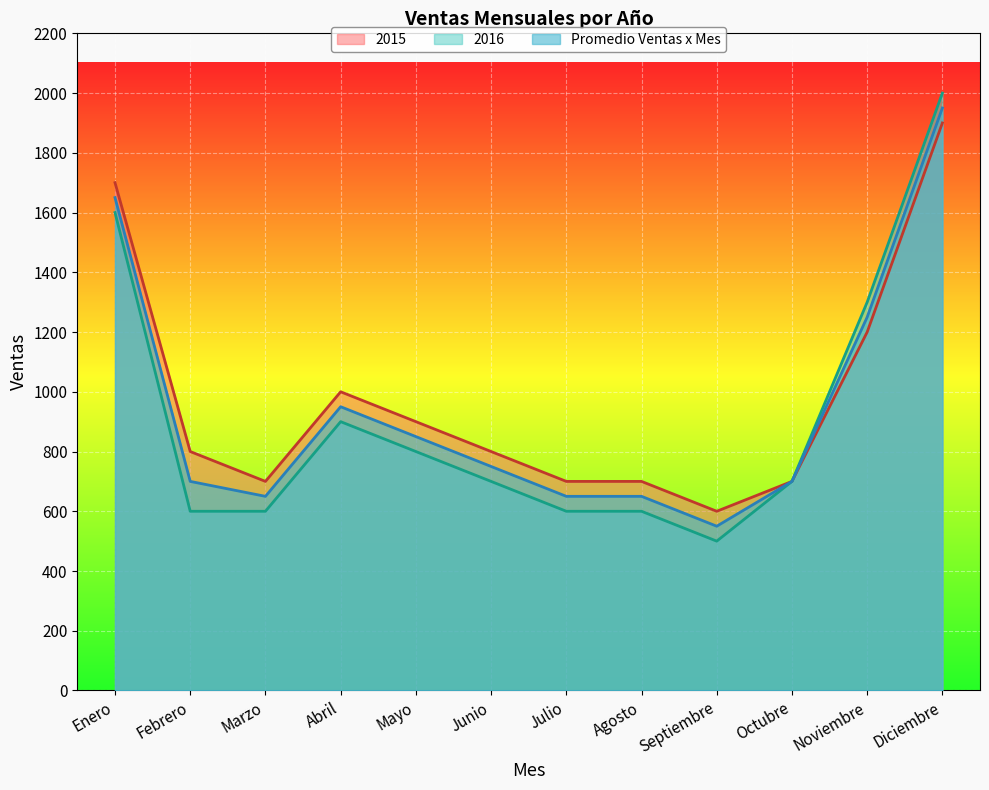

True or false: 2016 and Promedio Ventas x Mes cross at least once.

False